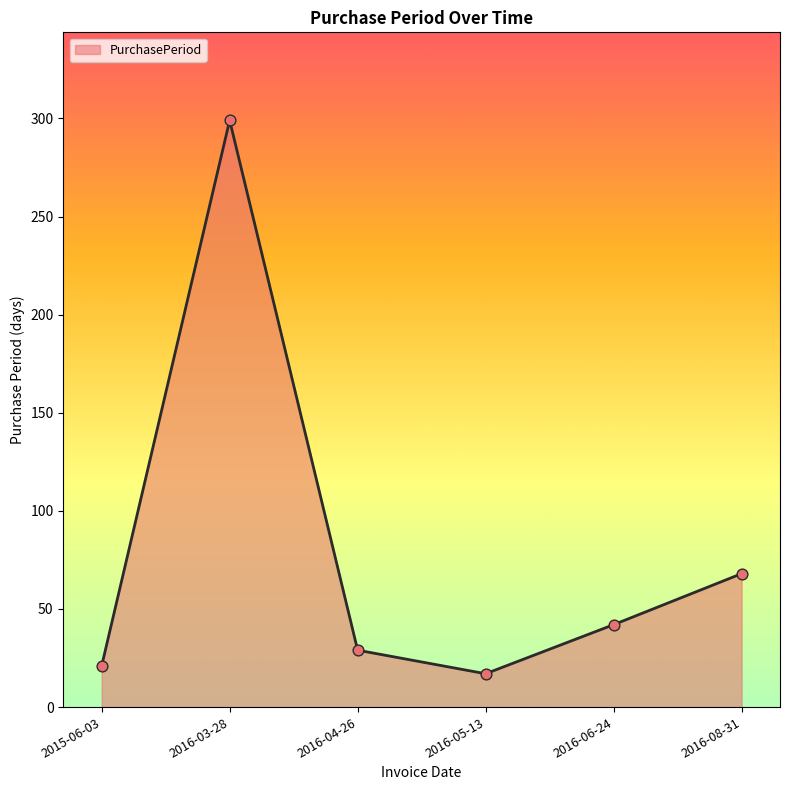

What is the change in value from 2015-06-03 to 2016-08-31?

+47